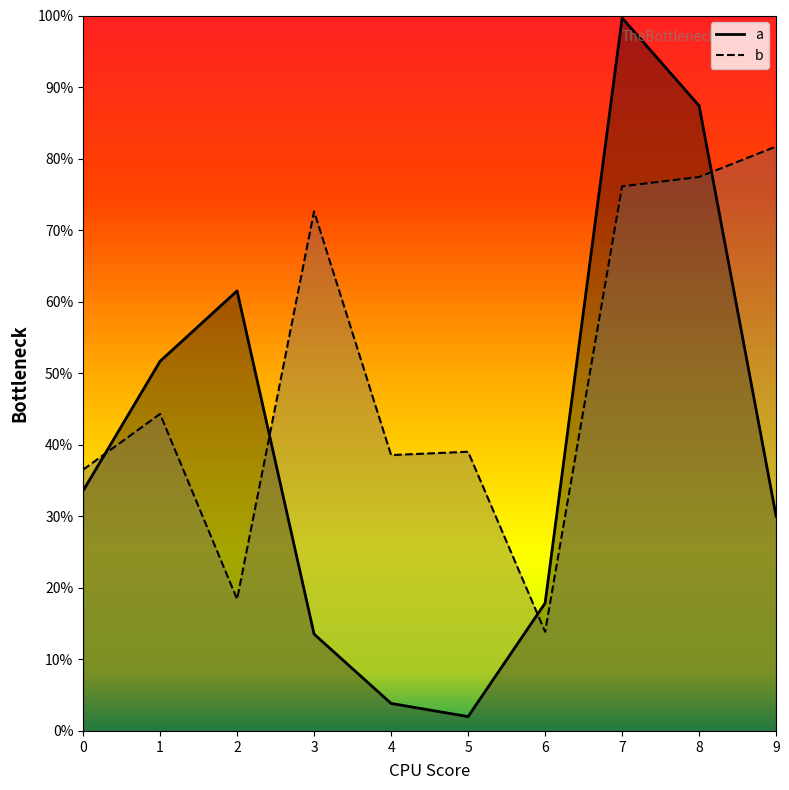

At which category is the sum across all series the highest?

7